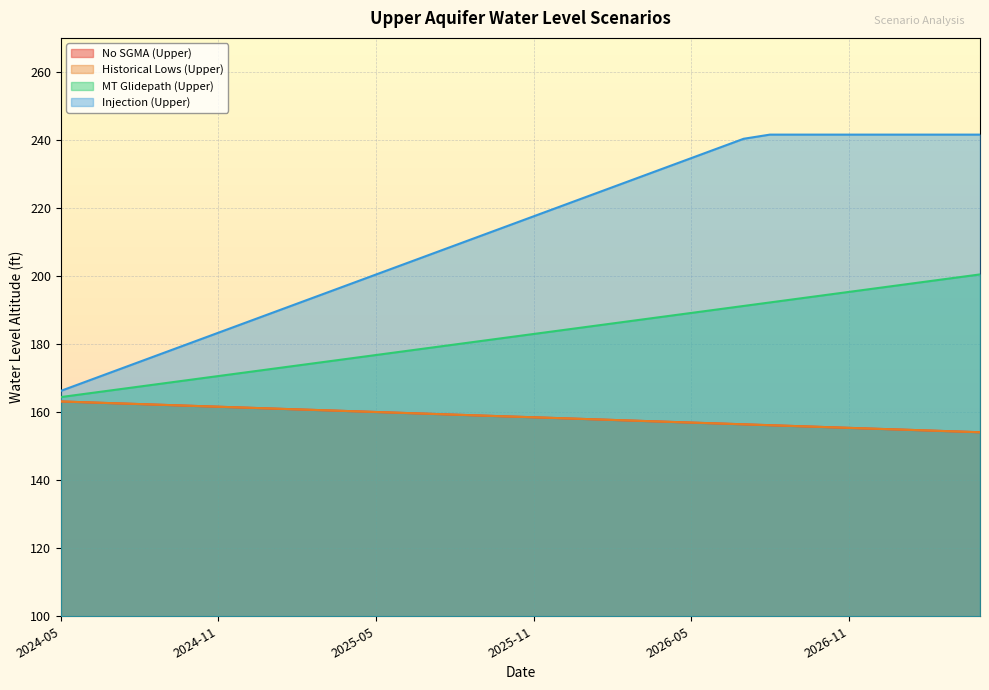

Where is Historical Lows (Upper) nearest to the value 158?

2026-01